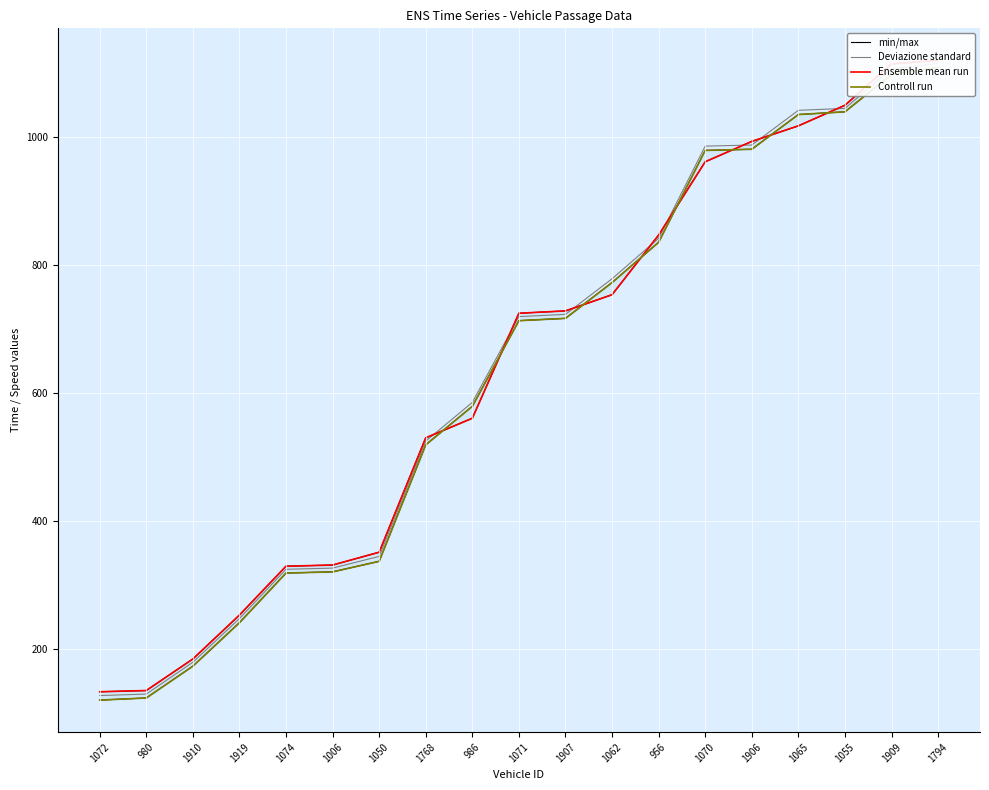

What value does the Controll run series have at 986?

579.0